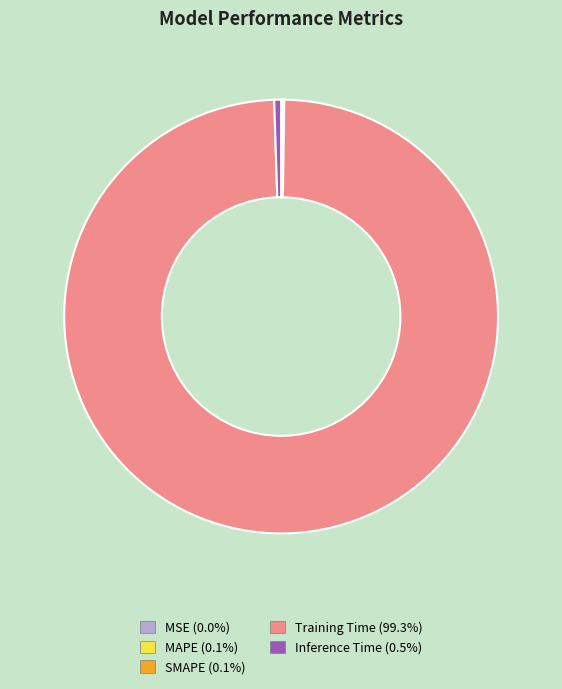

Which category has the biggest portion of the pie?

Training Time